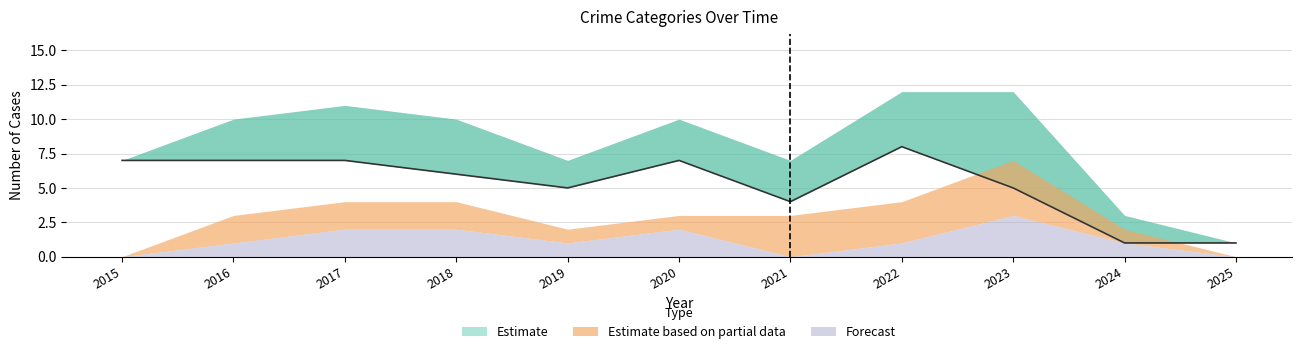

Reading right to left, extract all data points from this chart.

Aggravated Assault: 2025=0	2024=1	2023=3	2022=1	2021=0	2020=2	2019=1	2018=2	2017=2	2016=1	2015=0
Aggravated Battery: 2025=0	2024=1	2023=4	2022=3	2021=3	2020=1	2019=1	2018=2	2017=2	2016=2	2015=0
Robbery: 2025=1	2024=1	2023=5	2022=8	2021=4	2020=7	2019=5	2018=6	2017=7	2016=7	2015=7
Total: 2025=1	2024=3	2023=12	2022=12	2021=7	2020=10	2019=7	2018=10	2017=11	2016=10	2015=7